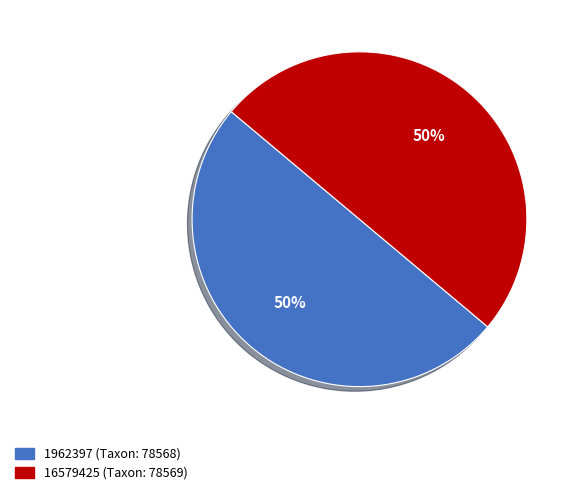

To the nearest percent, what is the combined percentage of 16579425 (Taxon: 78569) and 1962397 (Taxon: 78568)?

100%